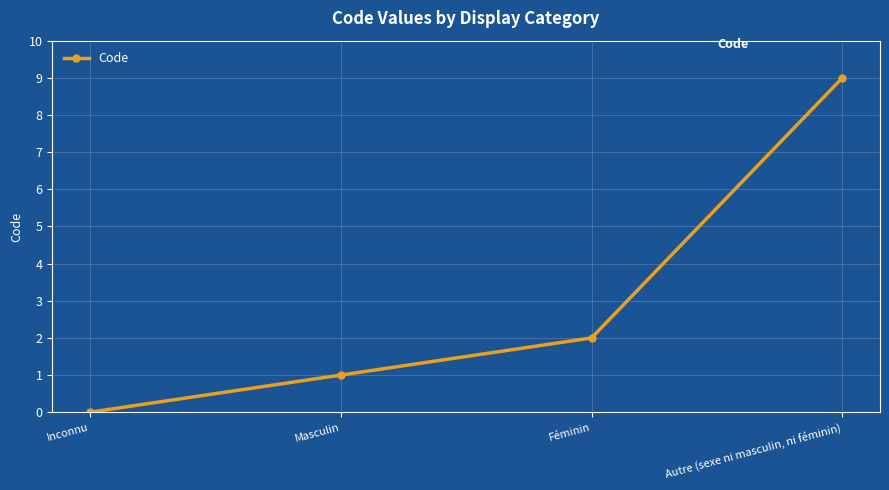

Reading left to right, what are all the values shown in this chart?

Inconnu=0	Masculin=1	Féminin=2	Autre (sexe ni masculin, ni féminin)=9